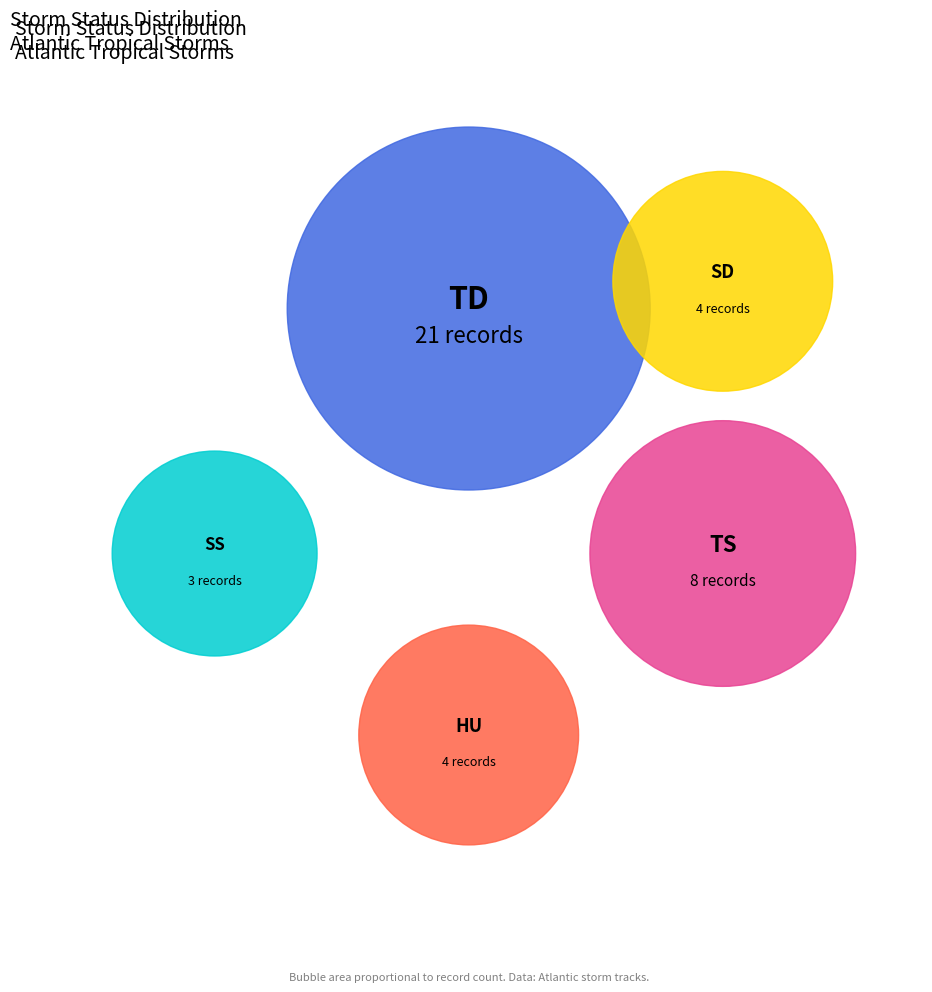

To the nearest percent, what is the difference between the largest and smallest slice percentages?

45%